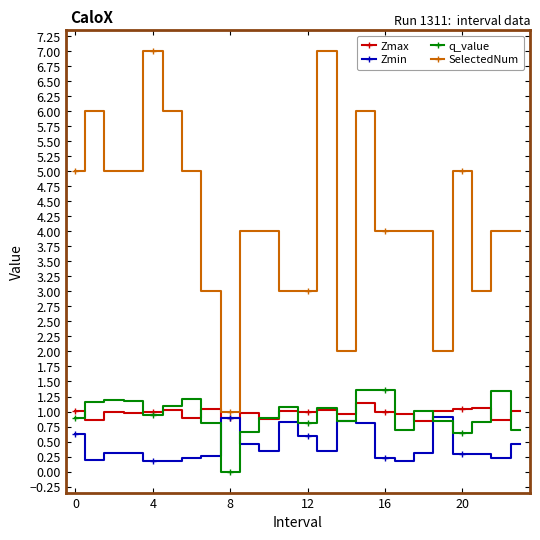

What is the value of the Zmax point at the 21st from the left?

1.0